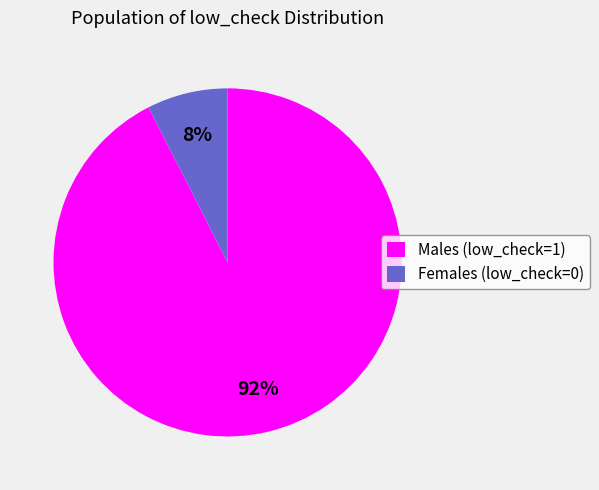

The Females (low_check=0) slice represents 8% of the pie. True or false?

True